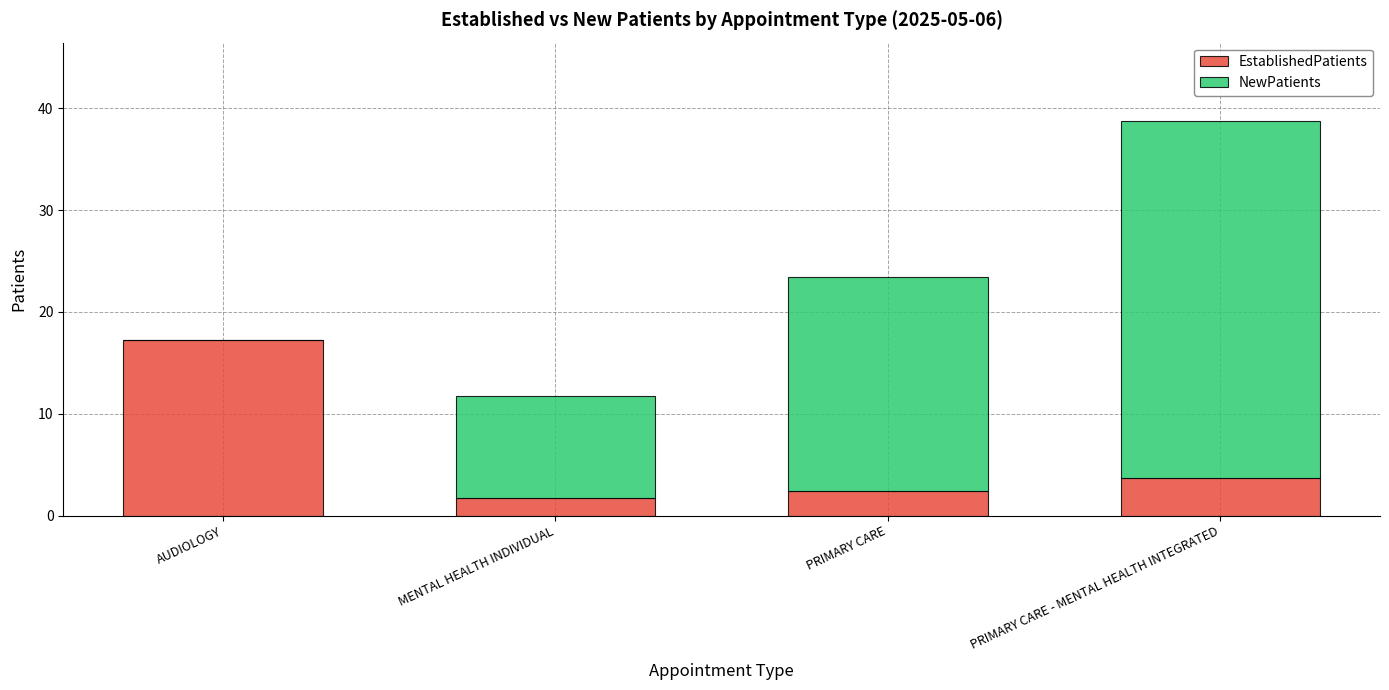

What is the approximate value of EstablishedPatients at PRIMARY CARE - MENTAL HEALTH INTEGRATED?

3.7